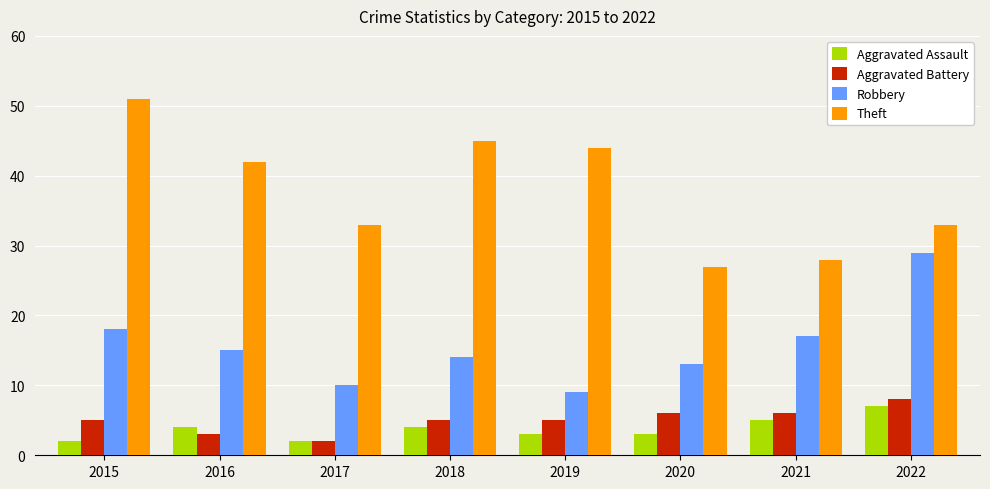

Which series changed the most between 2015 and 2018?

Theft